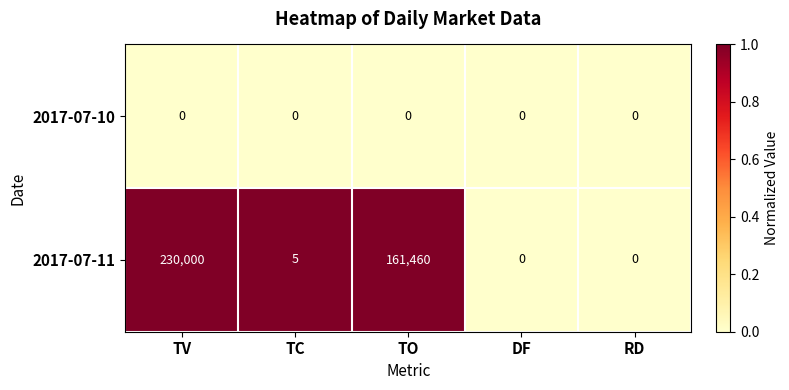

Rank the series by their maximum value, from highest to lowest.

2017-07-11, 2017-07-10